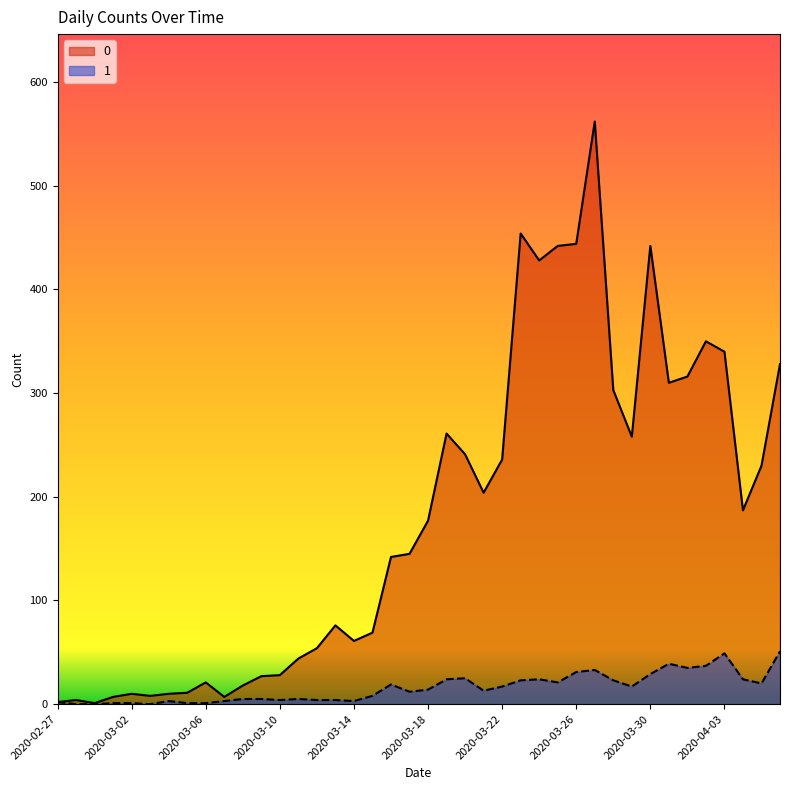

At which label does 0 first exceed 177?

2020-03-19